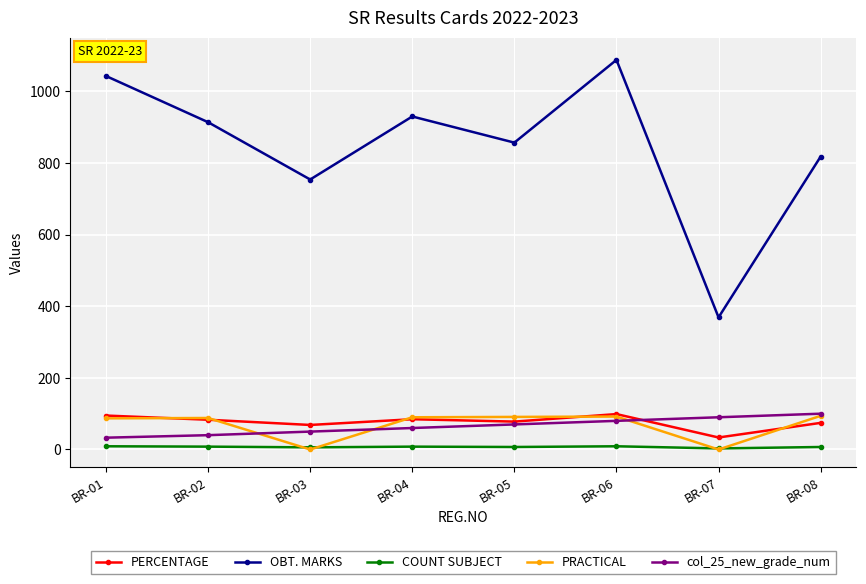

Is the value of PERCENTAGE at BR-05 greater than the value of COUNT SUBJECT at BR-05?

Yes